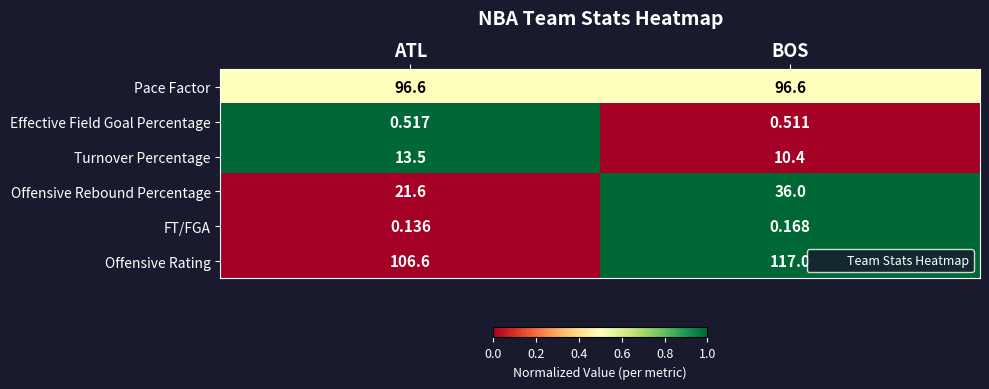

Where is Turnover Percentage nearest to the value 11?

BOS